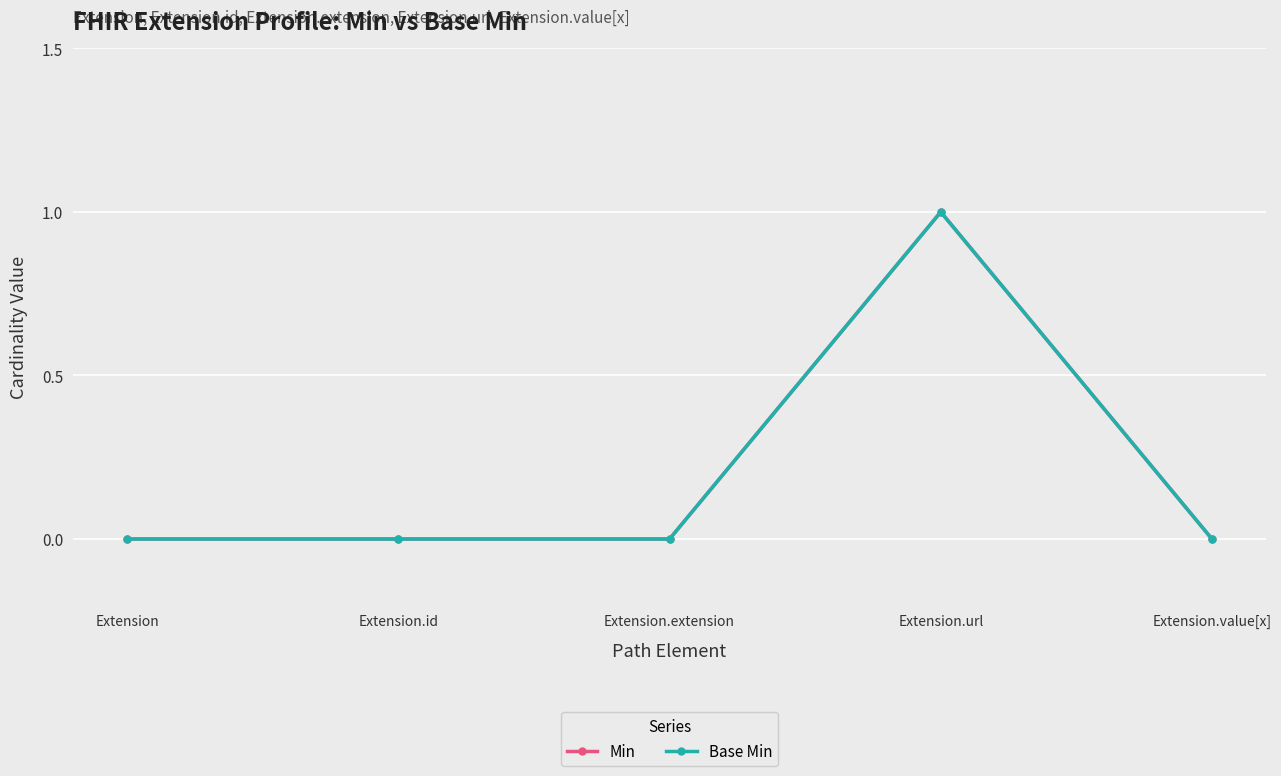

True or false: Min has a value of 2 at Extension.url.

False